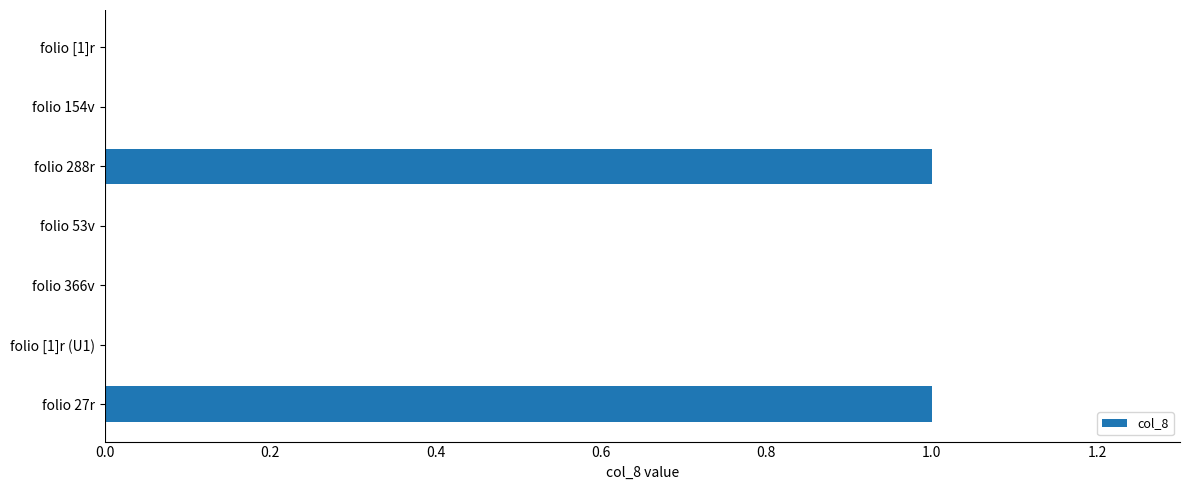

How many values are between 0 and 1?

7